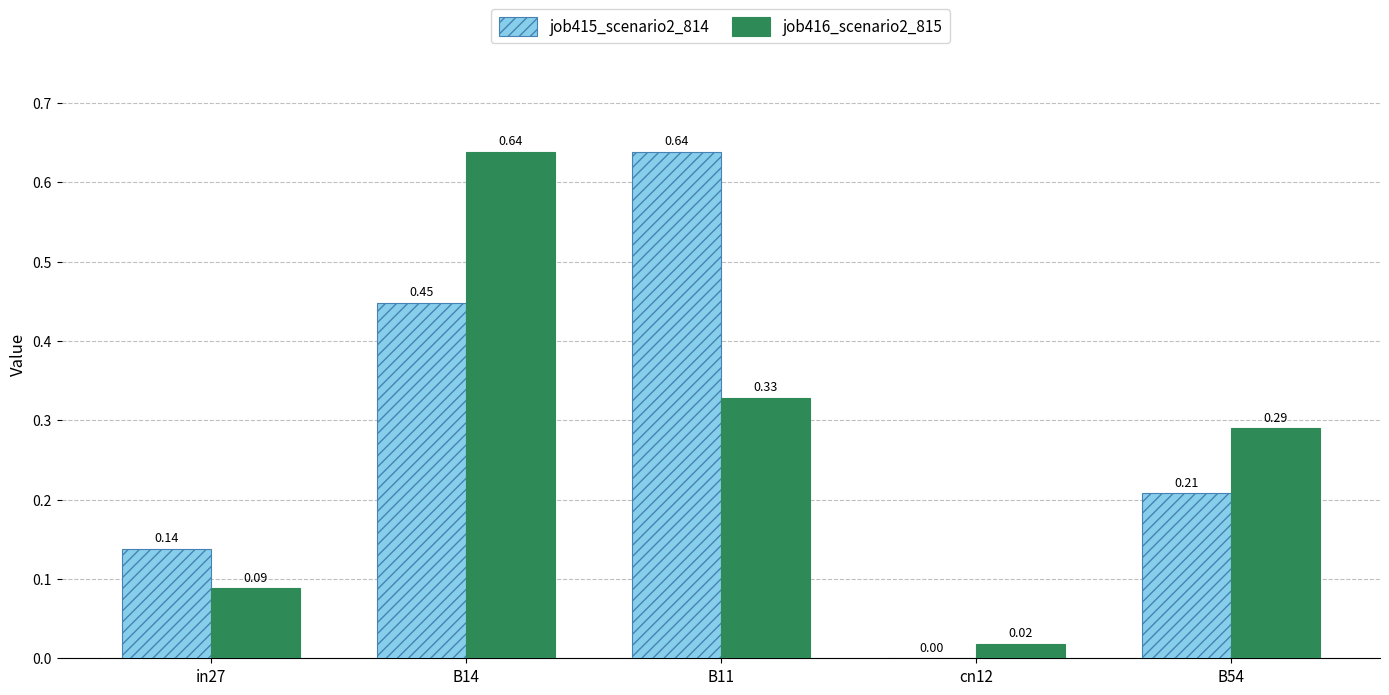

What is the sum of the job415_scenario2_814 values at B14 and B11?

1.1